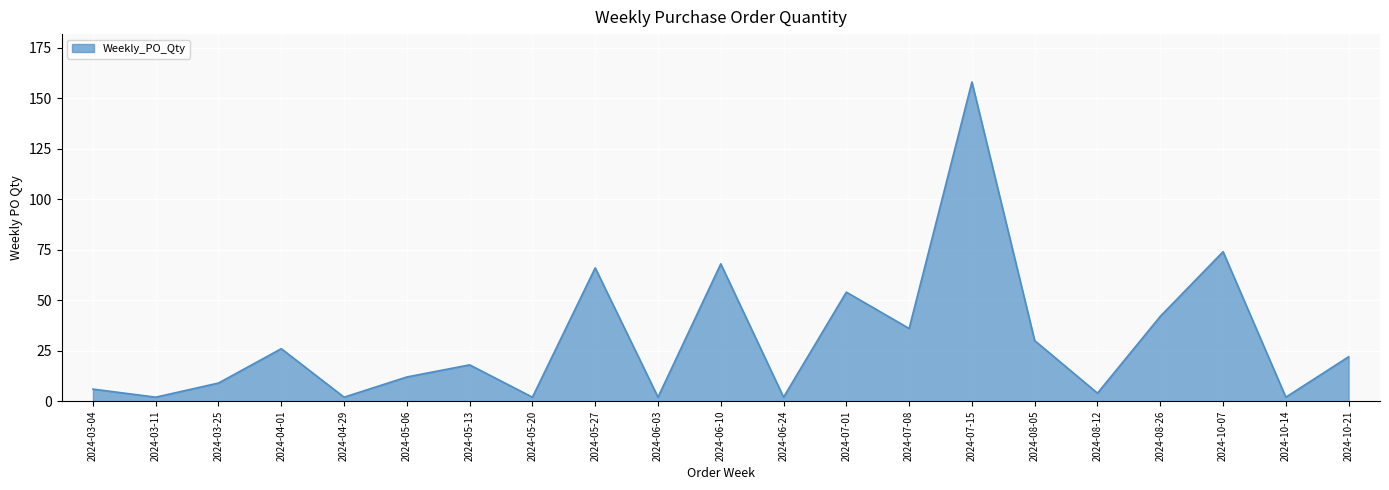

What is the difference between the maximum and minimum values?

156